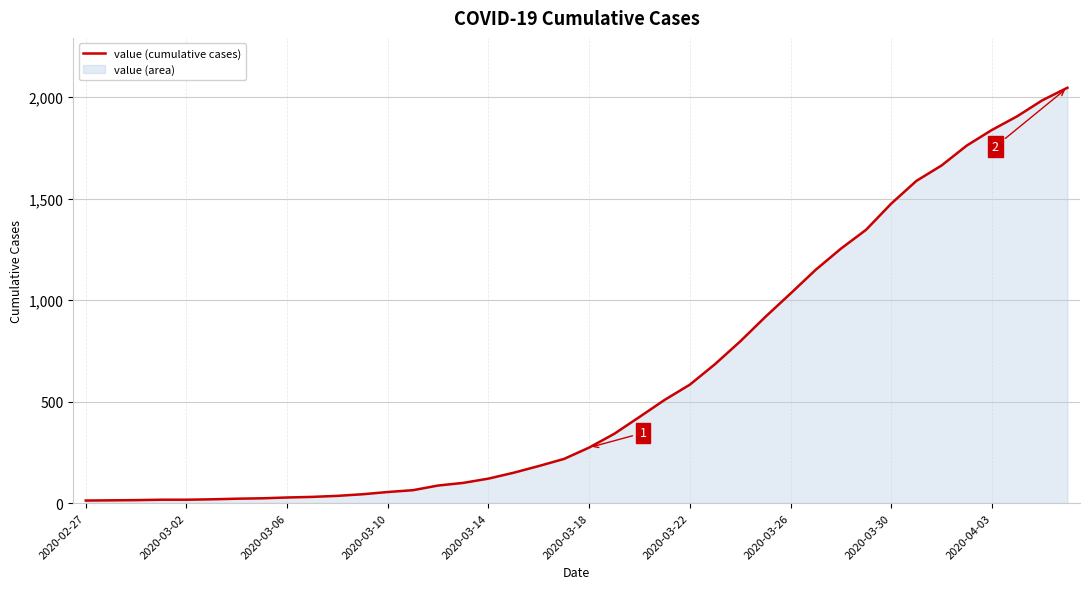

What is the difference between the maximum and minimum values?

2034